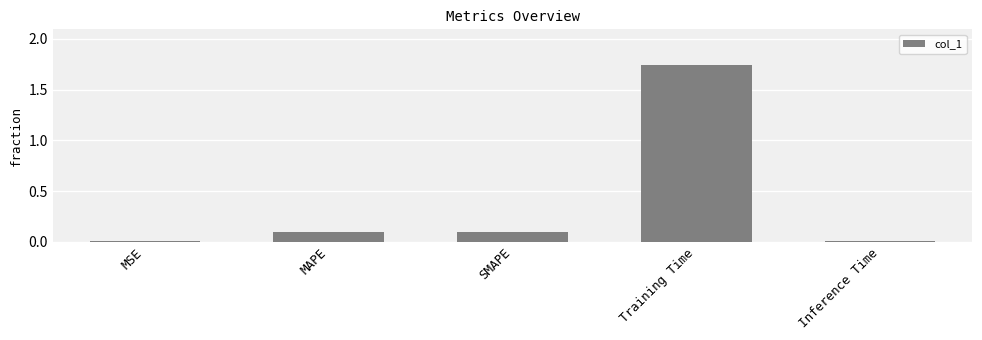

What is the average value?

0.4